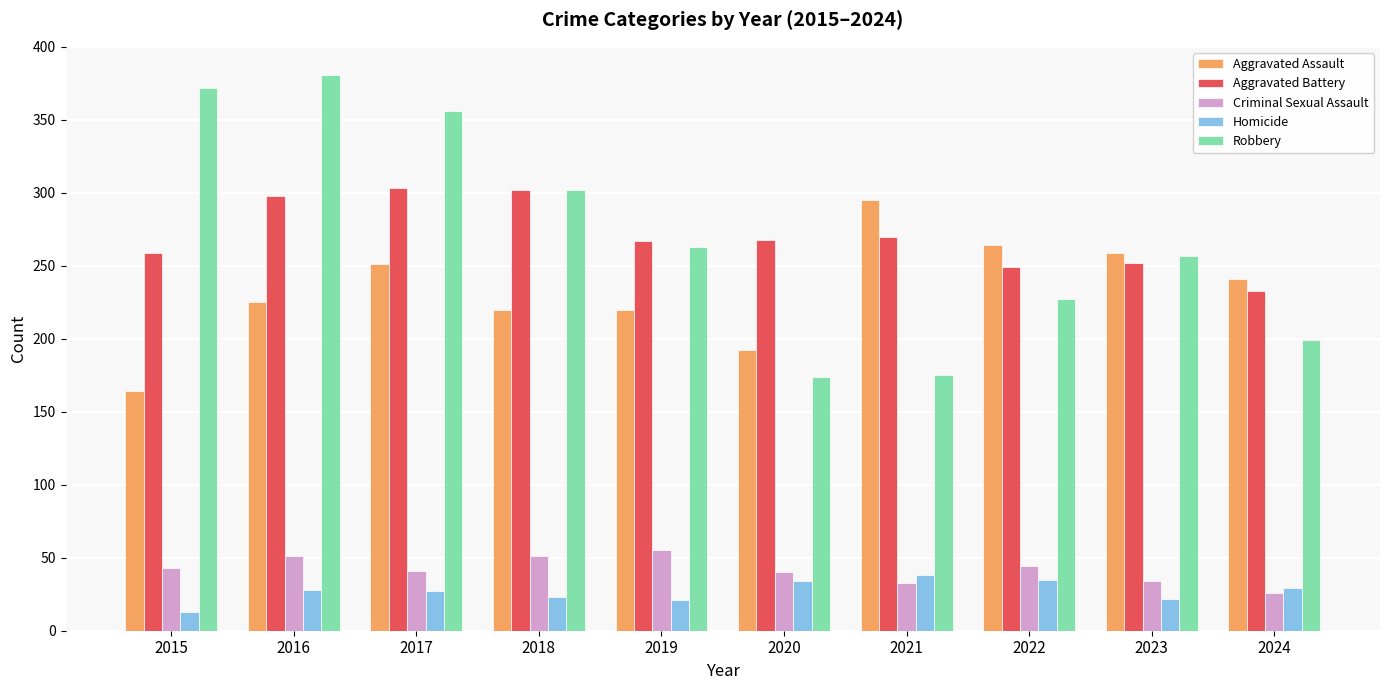

What is the difference between the highest and lowest values at 2018?

279